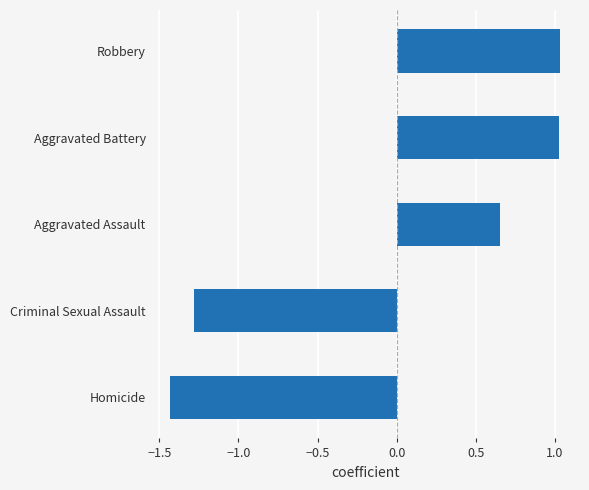

Read the value at Criminal Sexual Assault.

-1.3